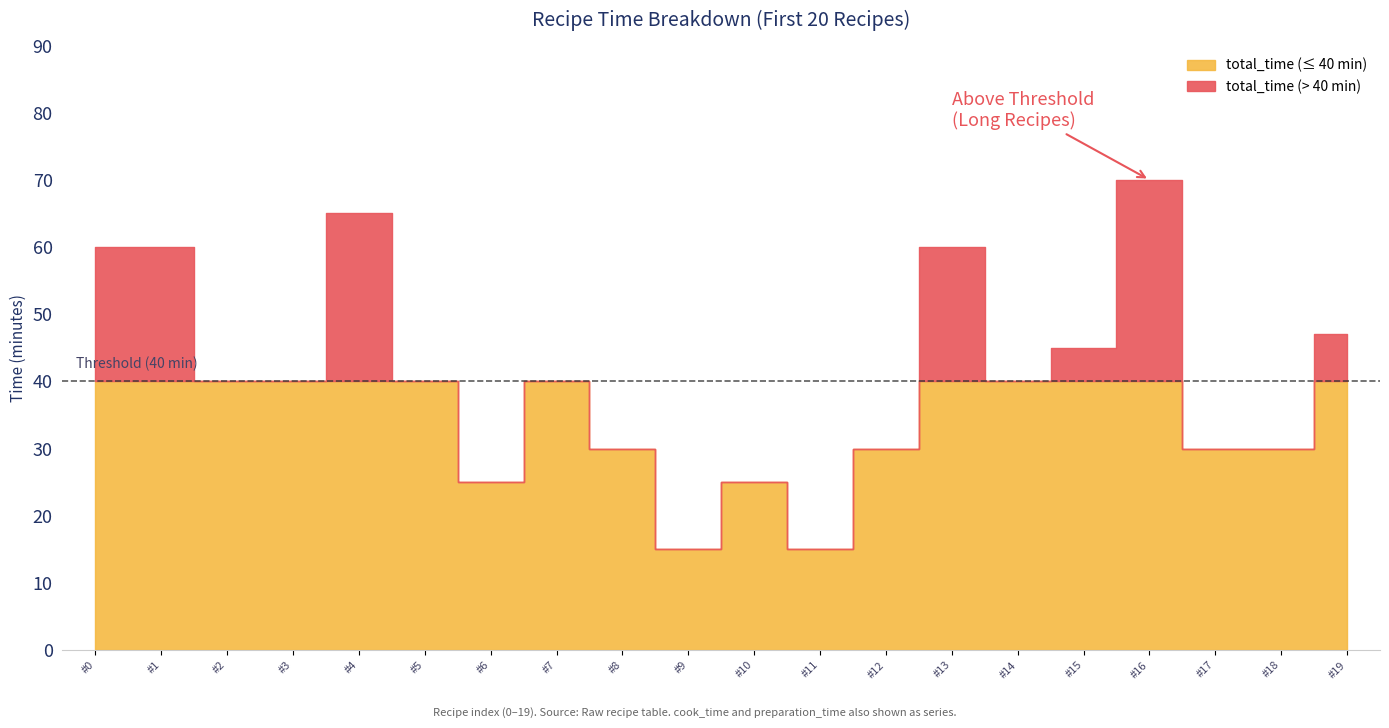

Is the value of cook_time at 4 greater than the value of total_time at 14?

No